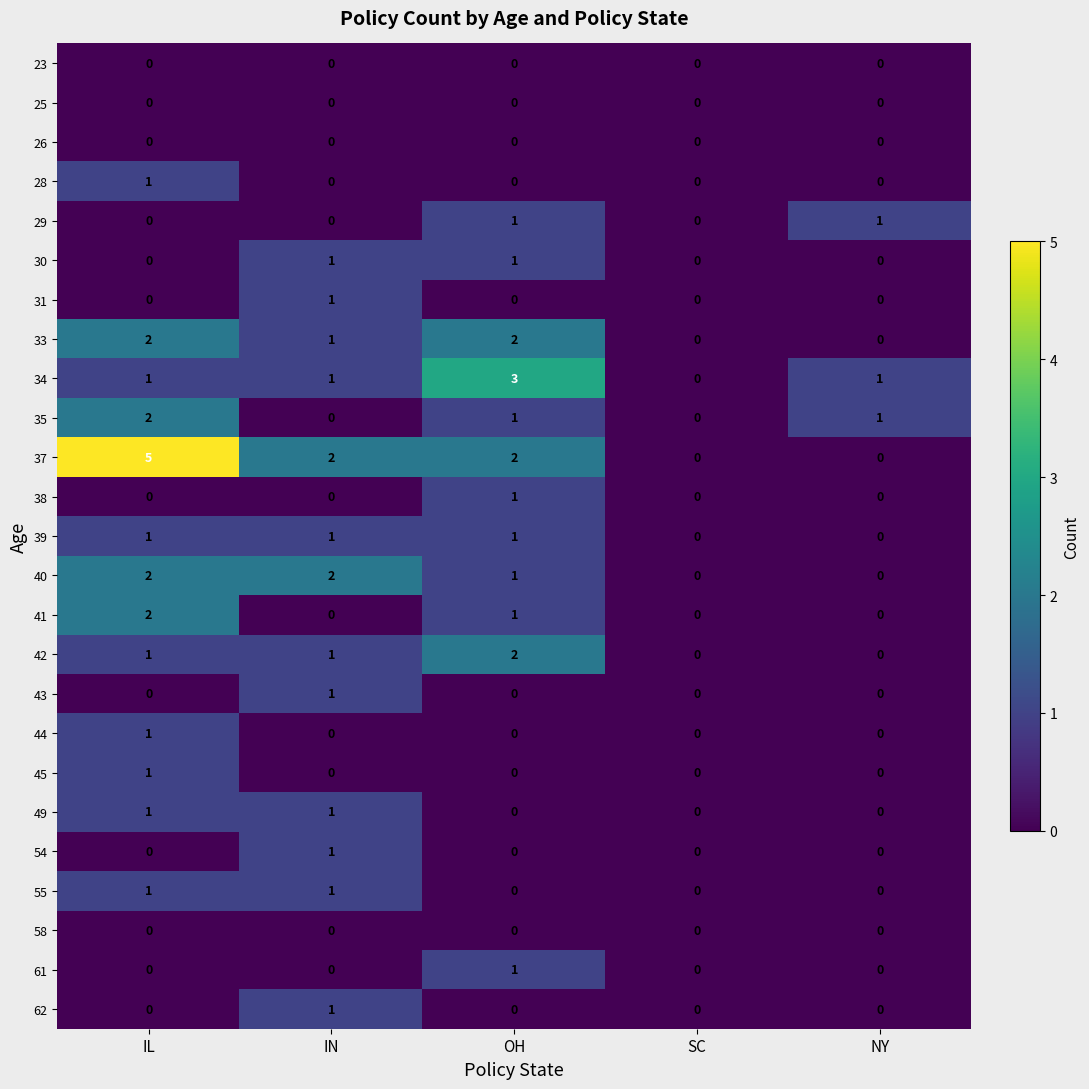

What is the maximum value shown in the chart?

5